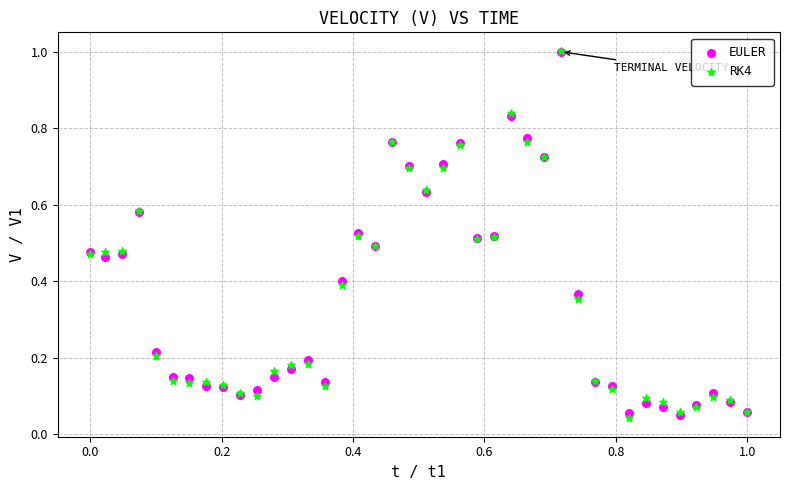

What are all the series names shown in the legend?

EULER, RK4